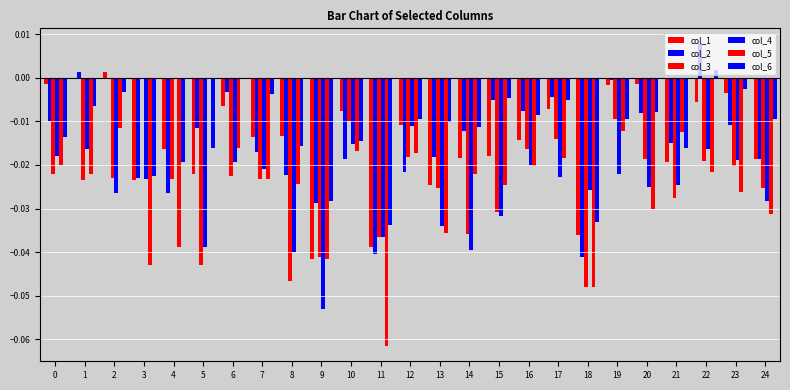

What is the difference between the maximum and minimum values in the col_4 series?

0.1